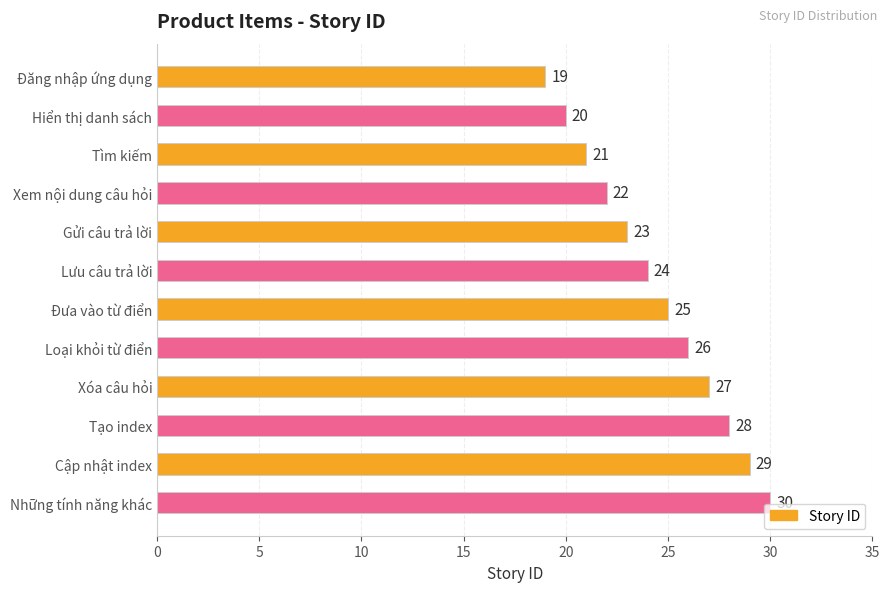

Reading bottom to top, transcribe all the data shown in this chart.

Những tính năng khác=30	Cập nhật index=29	Tạo index=28	Xóa câu hỏi=27	Loại khỏi từ điển=26	Đưa vào từ điển=25	Lưu câu trả lời=24	Gửi câu trả lời=23	Xem nội dung câu hỏi=22	Tìm kiếm=21	Hiển thị danh sách=20	Đăng nhập ứng dụng=19